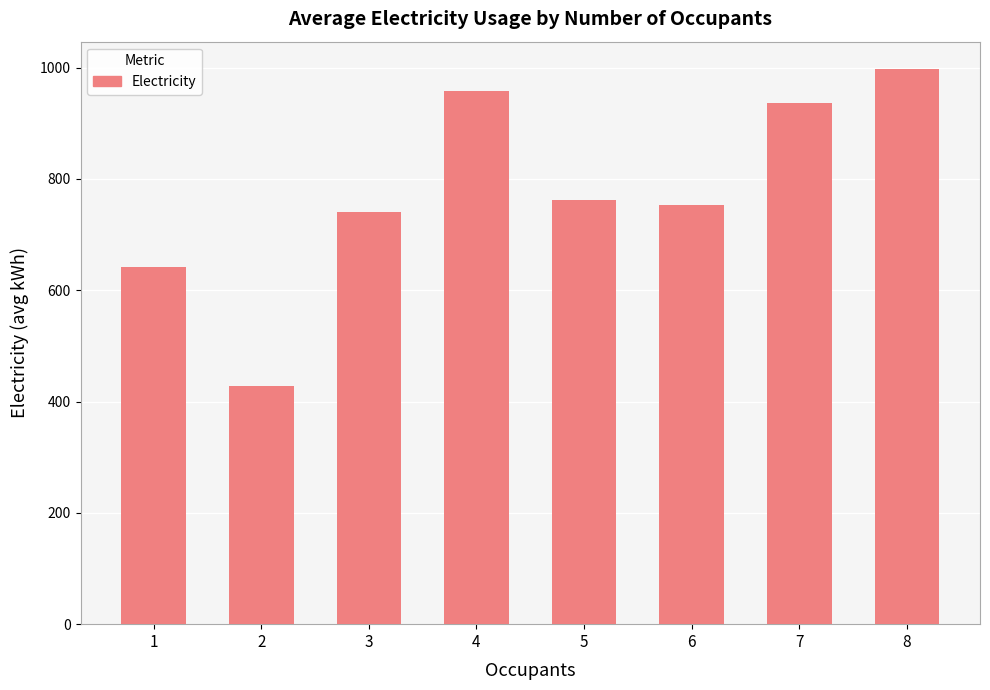

At which label is the value closest to 712?

3